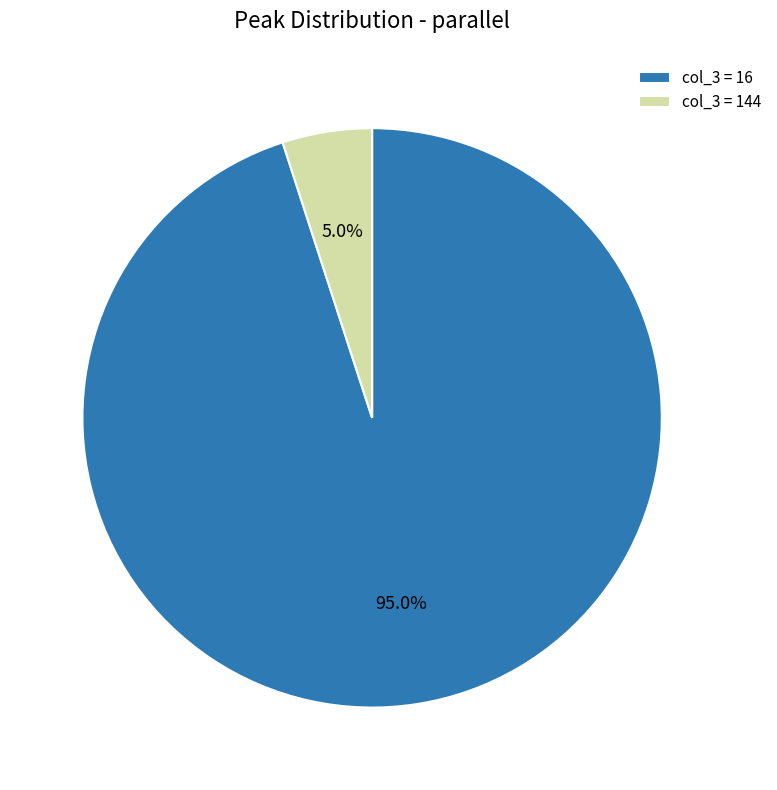

To the nearest percent, what is the average slice percentage?

50%